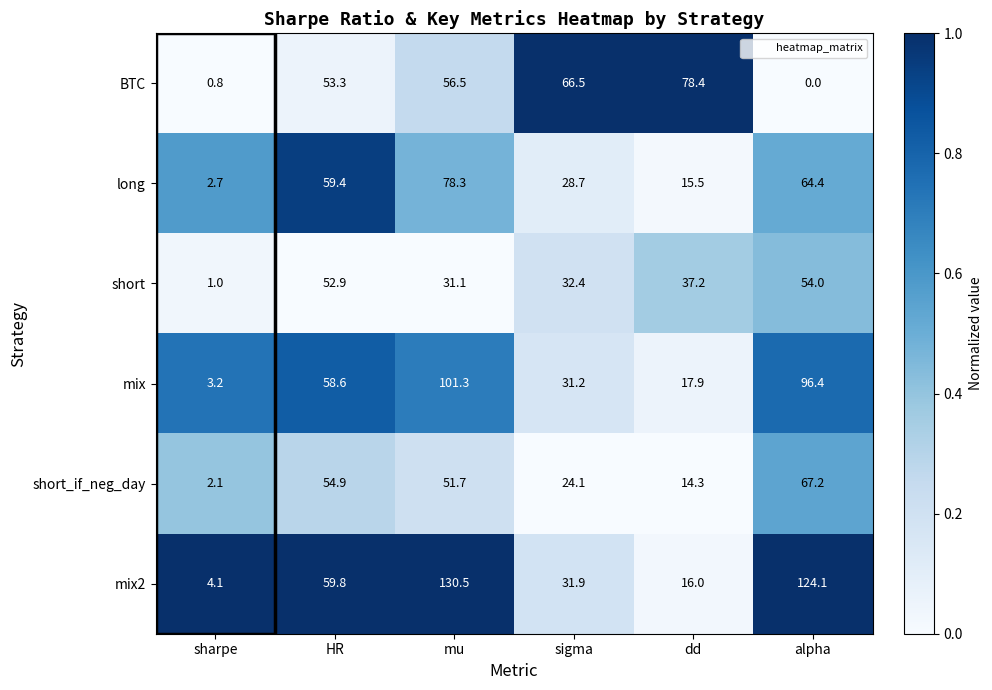

Rank the series at dd from lowest to highest value.

short_if_neg_day, long, mix2, mix, short, BTC